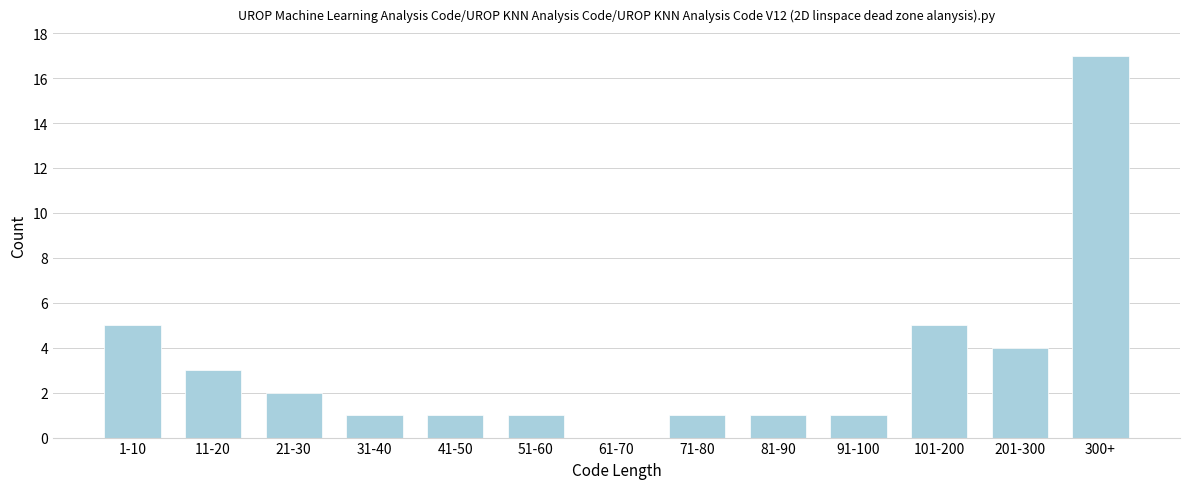

Reading right to left, transcribe all the data shown in this chart.

300+=17	201-300=4	101-200=5	91-100=1	81-90=1	71-80=1	61-70=0	51-60=1	41-50=1	31-40=1	21-30=2	11-20=3	1-10=5